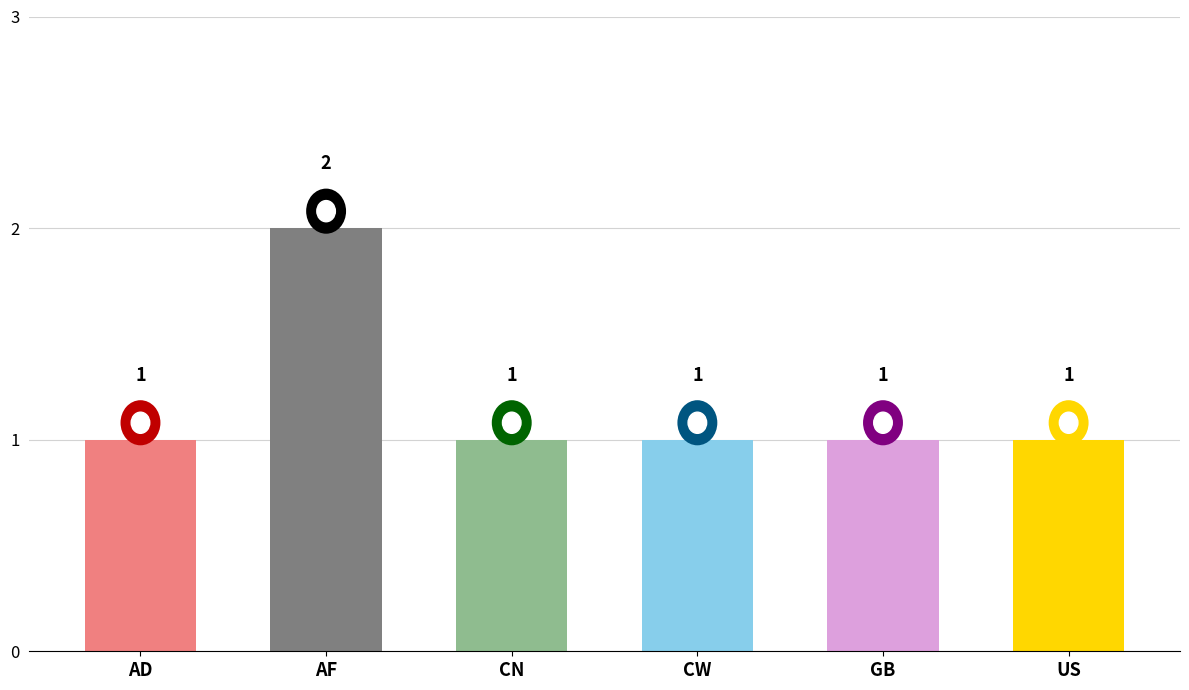

True or false: the data shows 1 at CW.

True